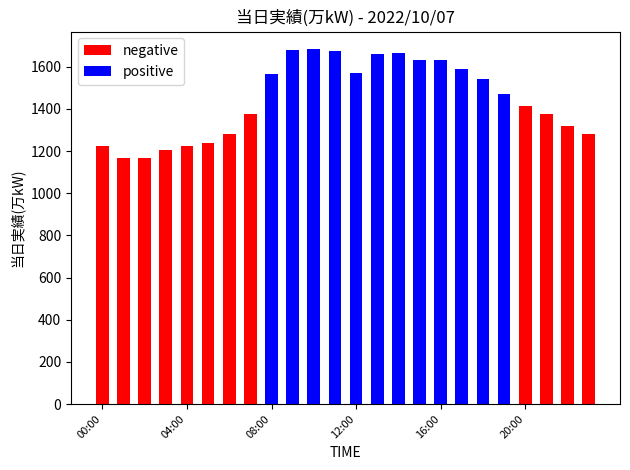

At which label does negative reach its peak?

20:00